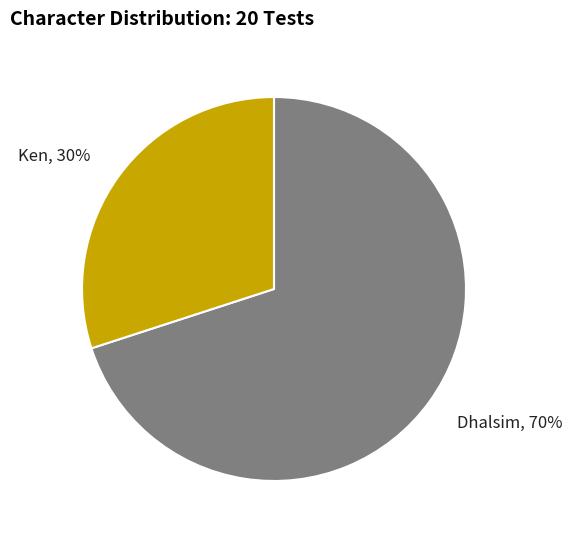

To the nearest percent, what percentage of the pie is Ken?

30%